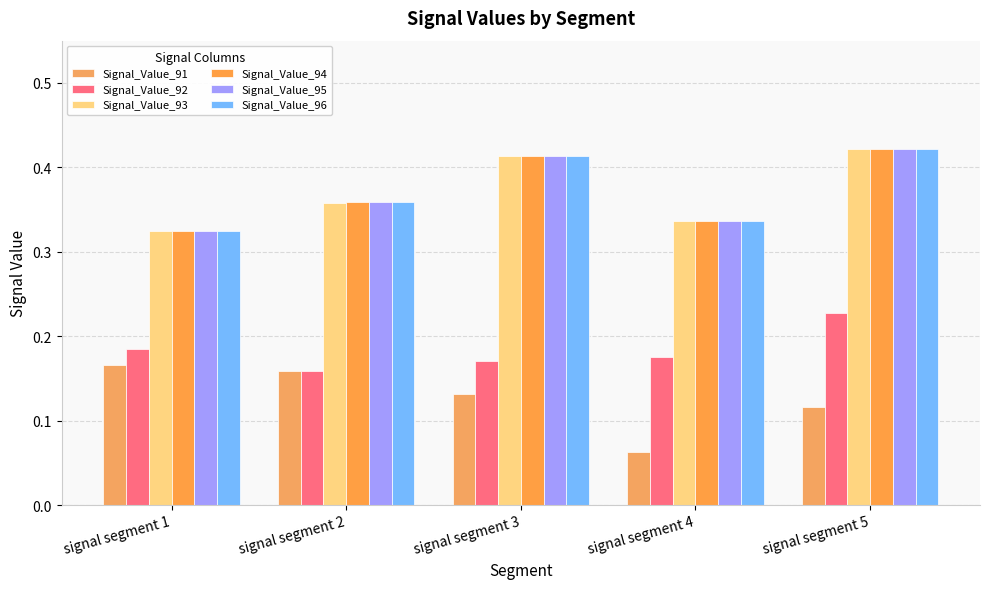

Reading right to left, transcribe all the data shown in this chart.

Signal_Value_91: signal segment 5=0.1	signal segment 4=0.1	signal segment 3=0.1	signal segment 2=0.2	signal segment 1=0.2
Signal_Value_92: signal segment 5=0.2	signal segment 4=0.2	signal segment 3=0.2	signal segment 2=0.2	signal segment 1=0.2
Signal_Value_93: signal segment 5=0.4	signal segment 4=0.3	signal segment 3=0.4	signal segment 2=0.4	signal segment 1=0.3
Signal_Value_94: signal segment 5=0.4	signal segment 4=0.3	signal segment 3=0.4	signal segment 2=0.4	signal segment 1=0.3
Signal_Value_95: signal segment 5=0.4	signal segment 4=0.3	signal segment 3=0.4	signal segment 2=0.4	signal segment 1=0.3
Signal_Value_96: signal segment 5=0.4	signal segment 4=0.3	signal segment 3=0.4	signal segment 2=0.4	signal segment 1=0.3